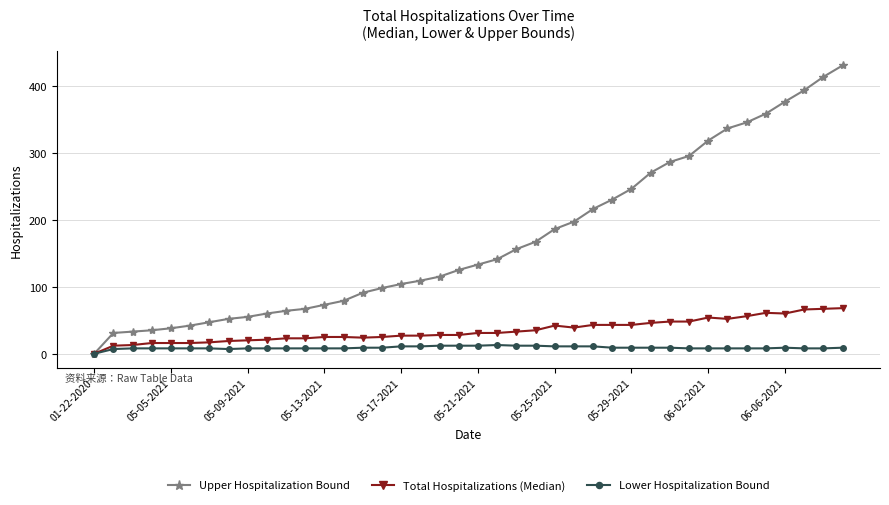

Which series has the widest spread of values?

Upper Hospitalization Bound